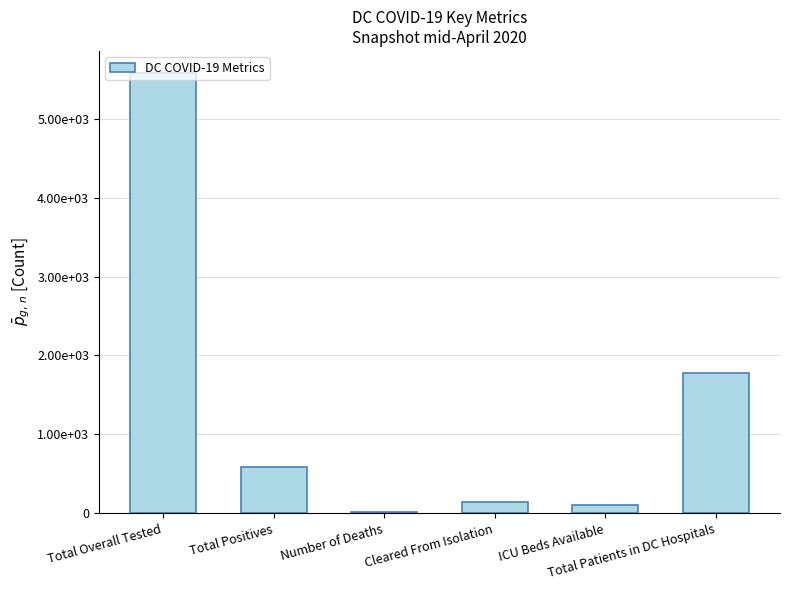

What is the ratio of the value at Number of Deaths to the value at Cleared From Isolation?

0.1